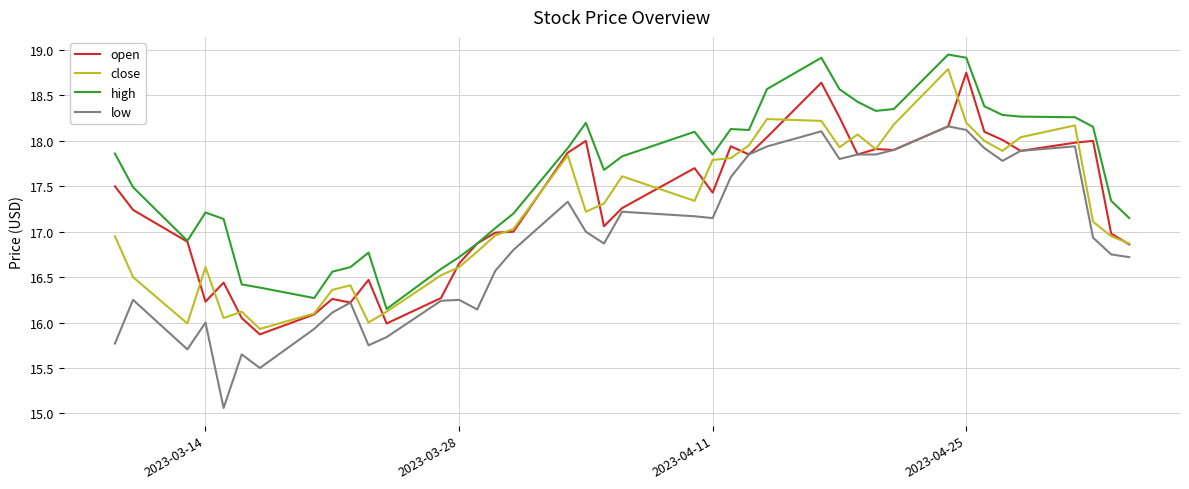

True or false: high and low intersect in this chart.

False